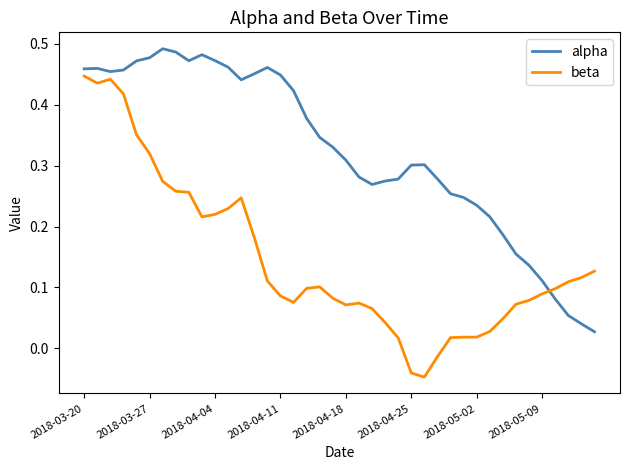

After their last crossing, which series has the higher values: beta or alpha?

beta